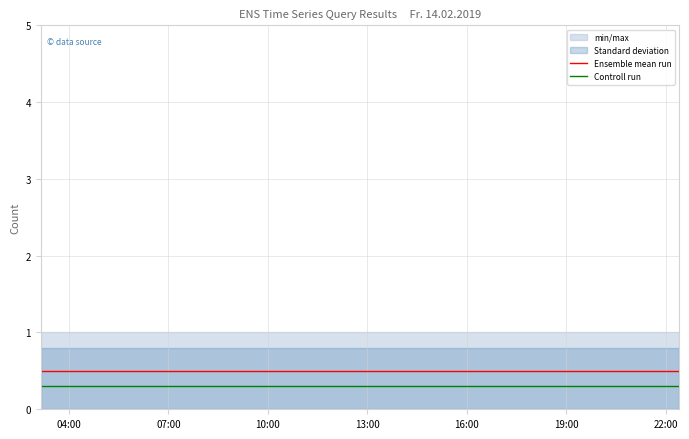

List the series in order of their overall mean, highest first.

Ensemble mean run, Controll run